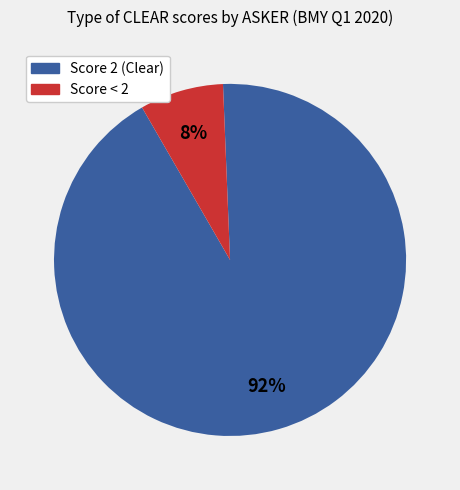

How many slices are in this pie chart?

2